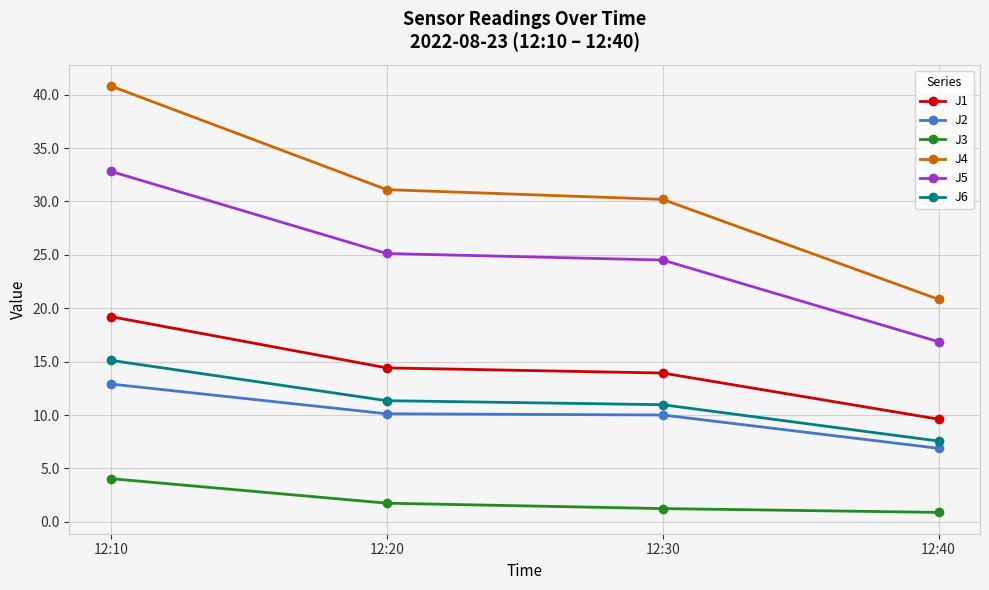

True or false: J6 and J2 intersect in this chart.

False